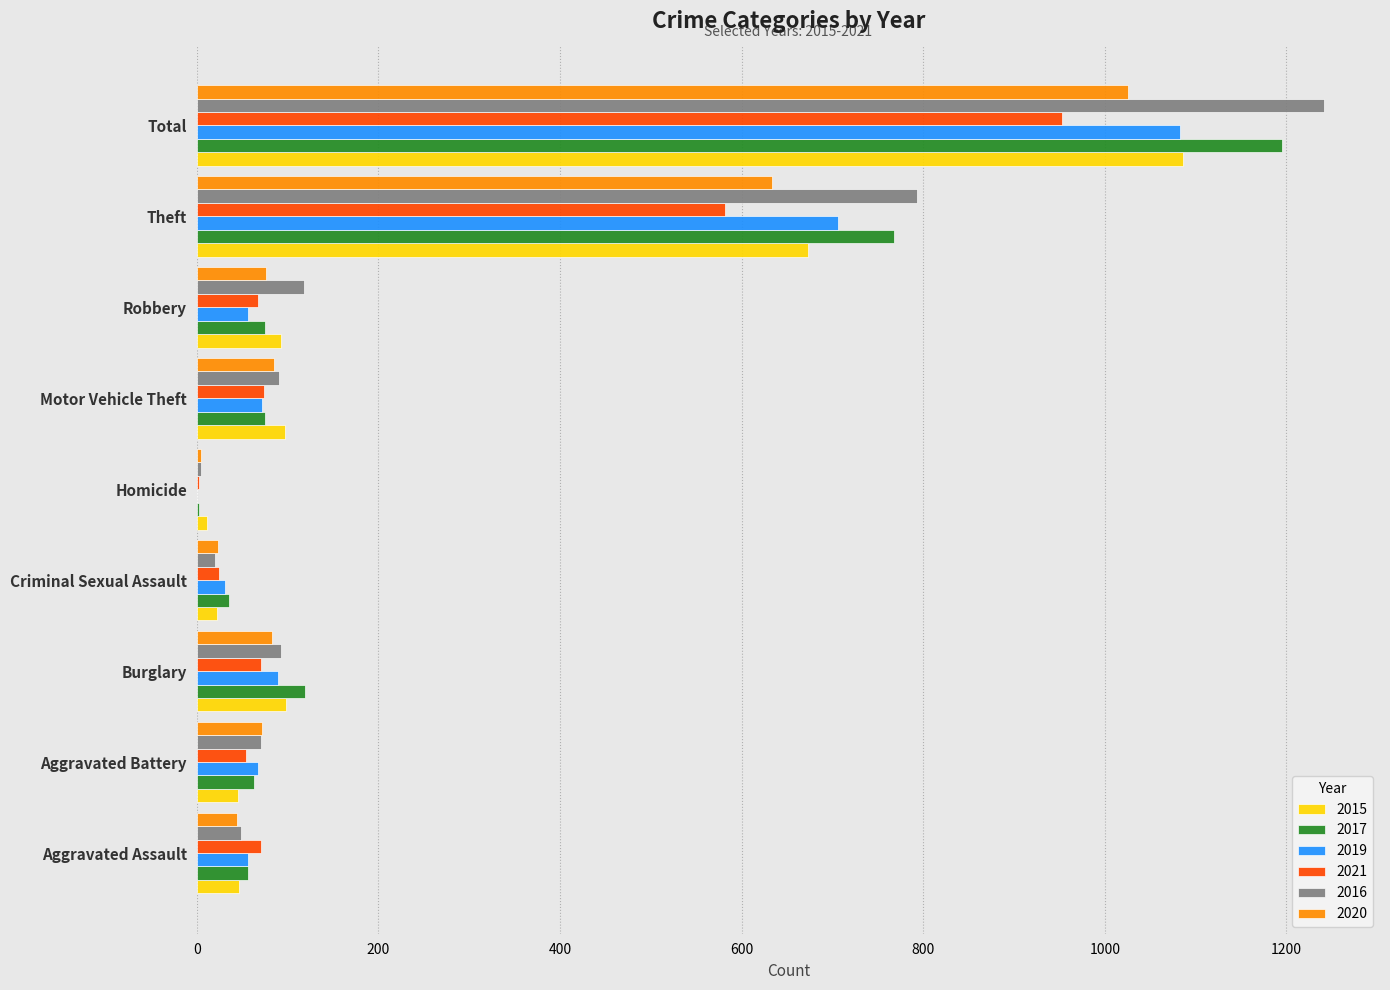

At which category does the chart reach its peak across all series?

Total